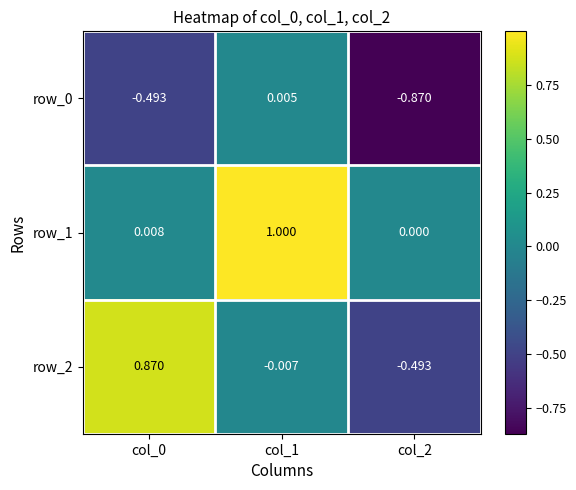

Is the value of row_0 at col_1 greater than the value of row_2 at col_0?

No